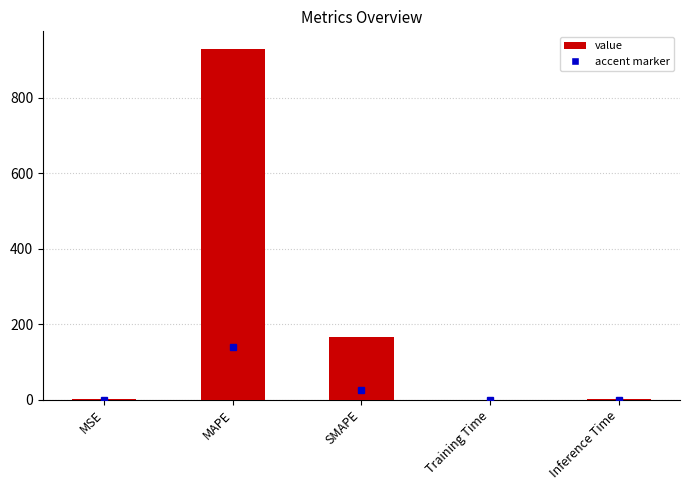

Which label corresponds to the largest value in the chart?

MAPE